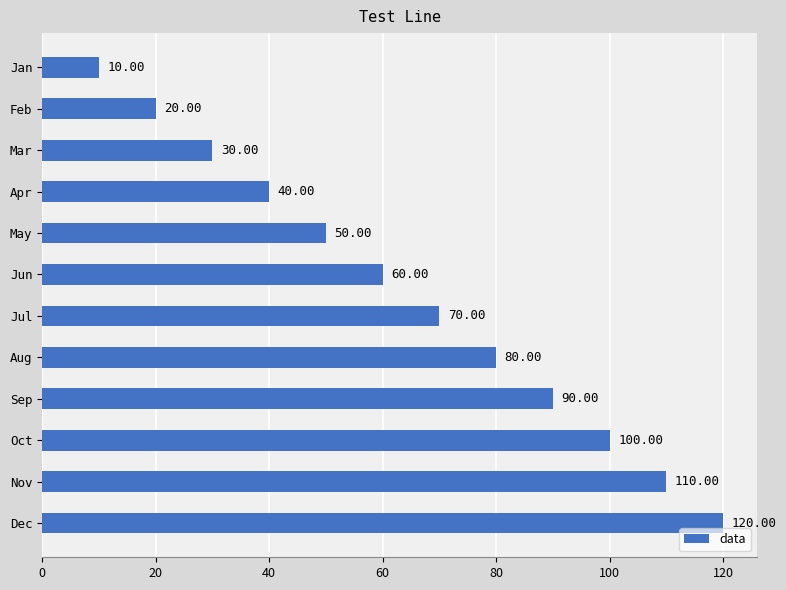

What is the sum of all values?

780